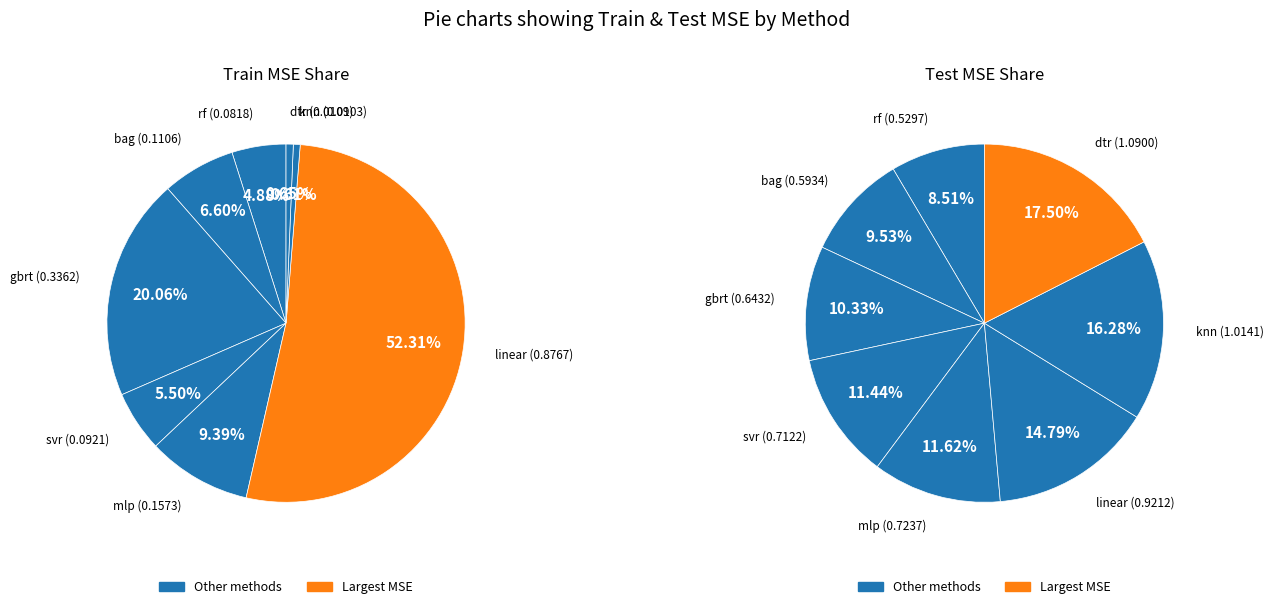

What percentage is the dtr slice, to the nearest percent?

1%